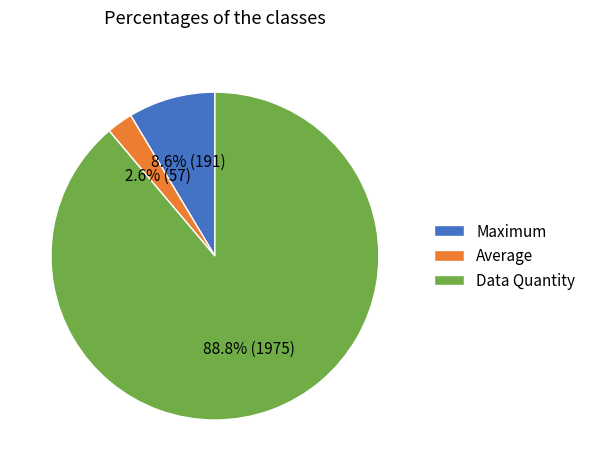

Combined, what portion of the pie is Maximum and Average?

11.2%